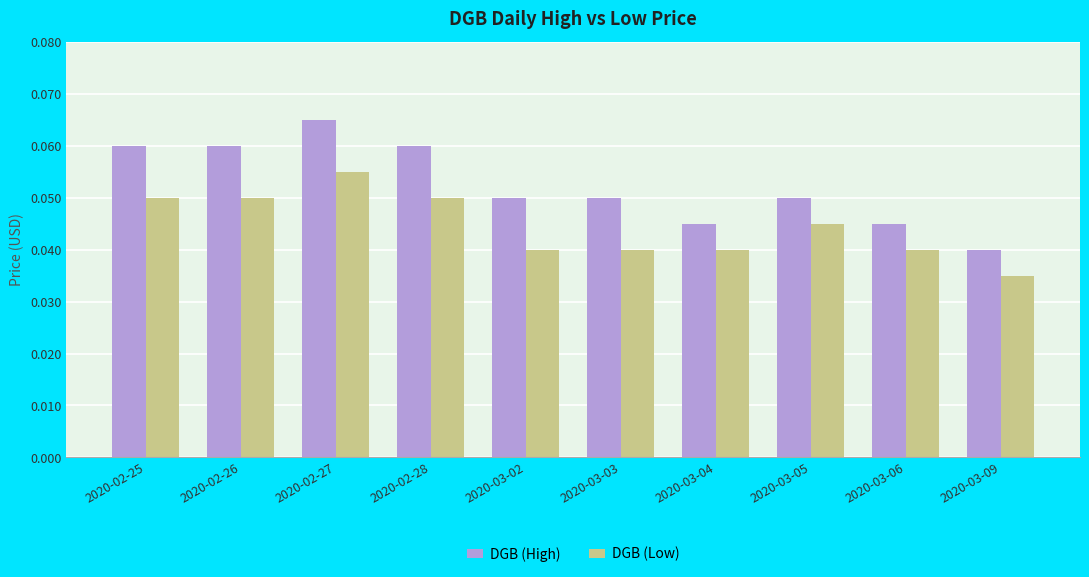

What is the sum of all DGB (High) values?

0.5